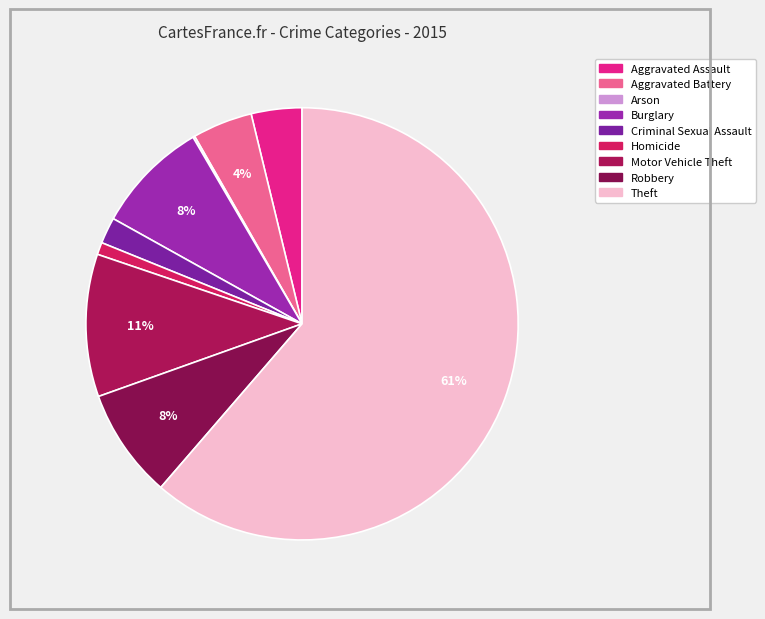

Which slice is the largest?

Theft